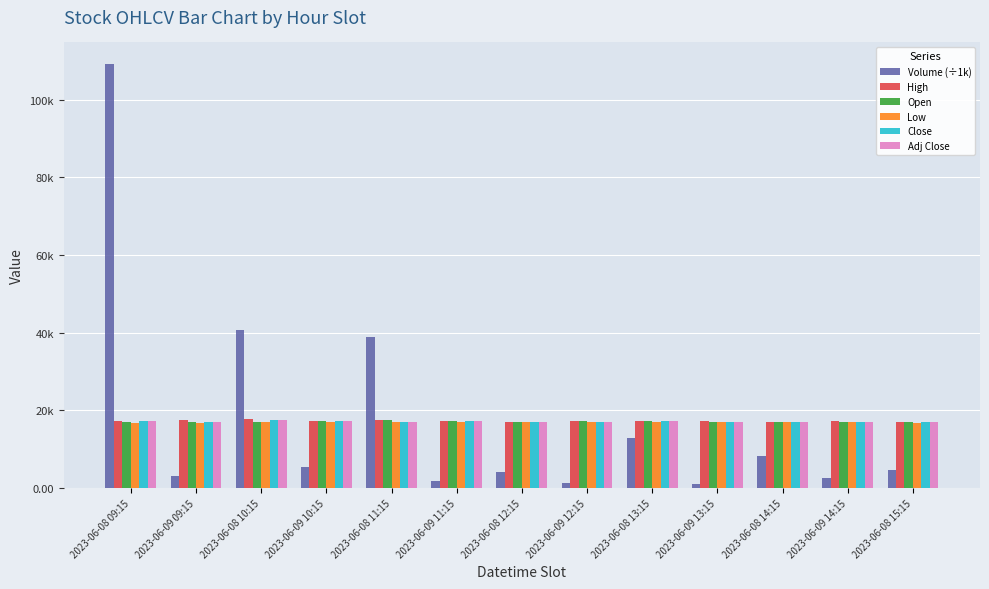

True or false: High has a value of 17.2 at 2023-06-09 10:15.

True